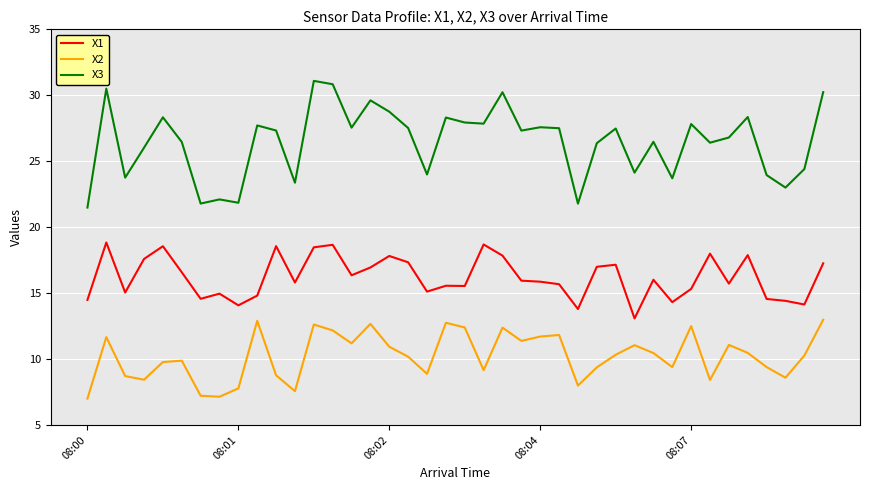

How many interior local valleys does the X2 series have?

11